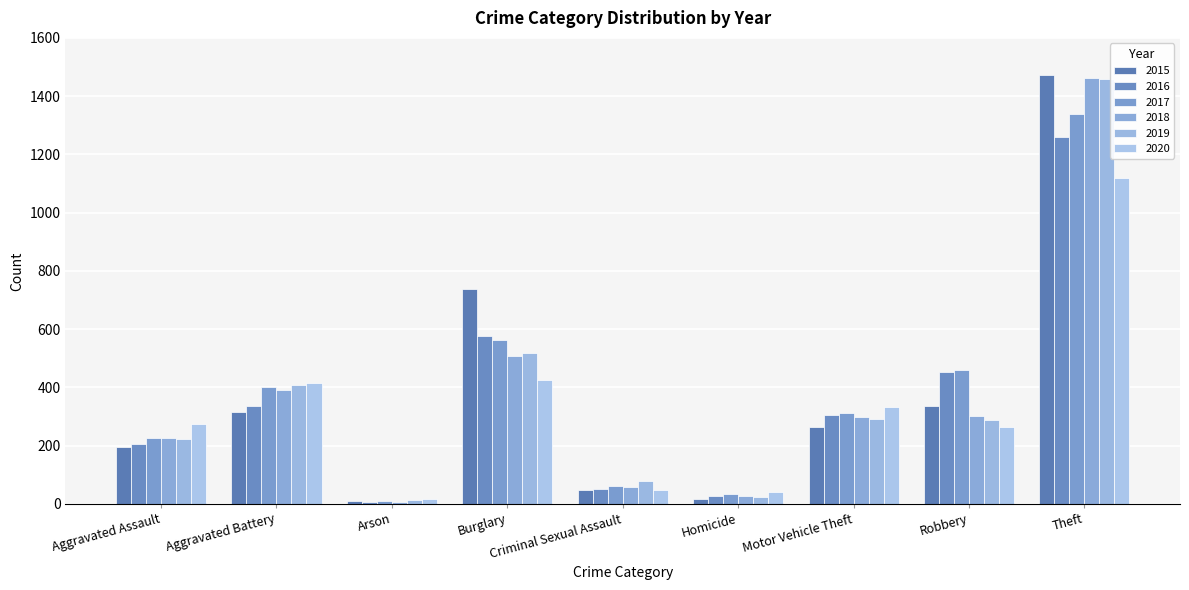

At which category is the sum across all series the highest?

Theft